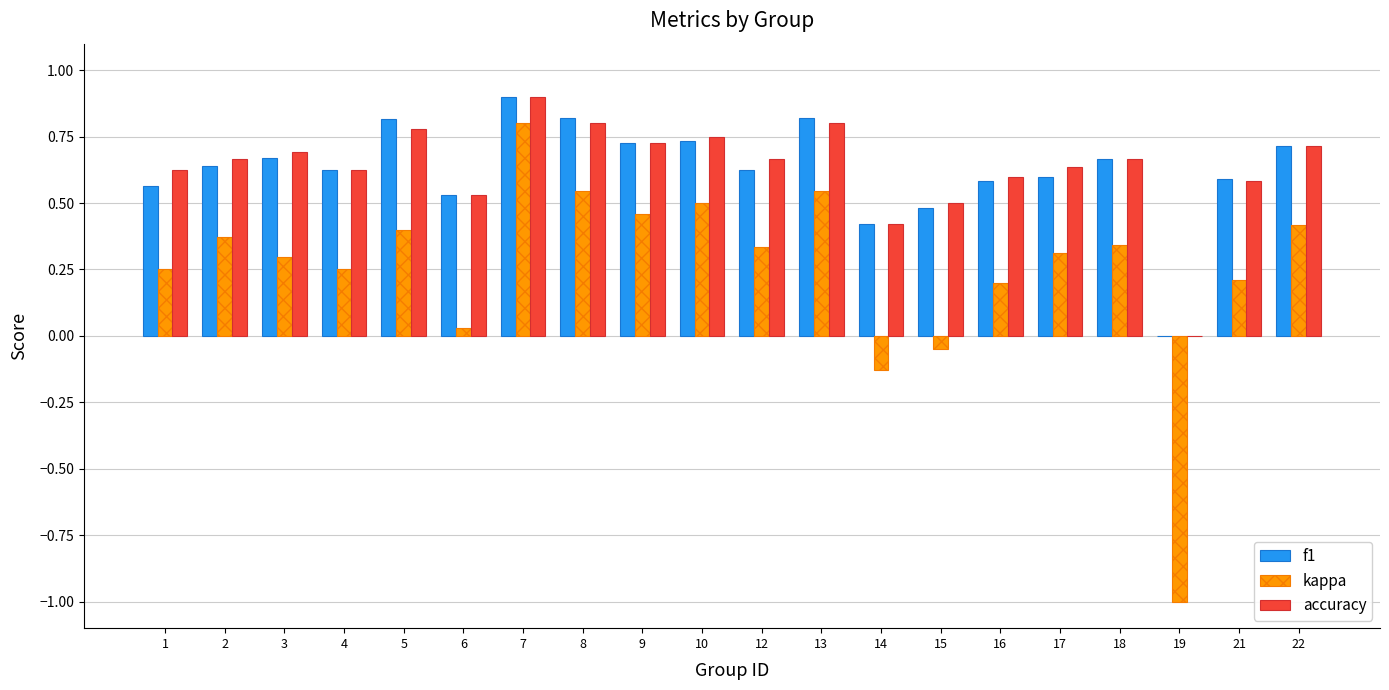

What are all the series names shown in the legend?

f1, kappa, accuracy